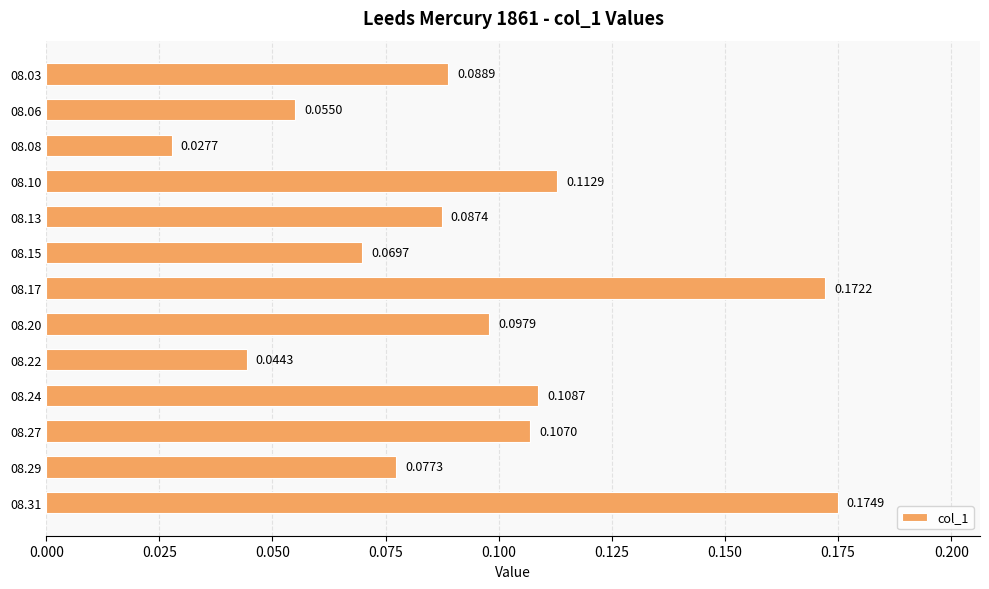

Between 08.31 and 08.10, which is larger?

08.31